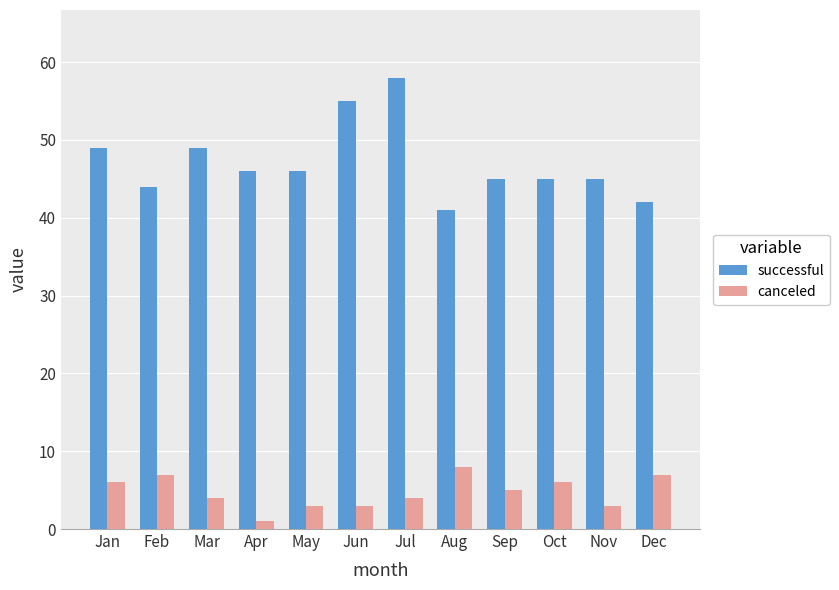

Between Mar and Oct, which series saw the biggest shift?

successful